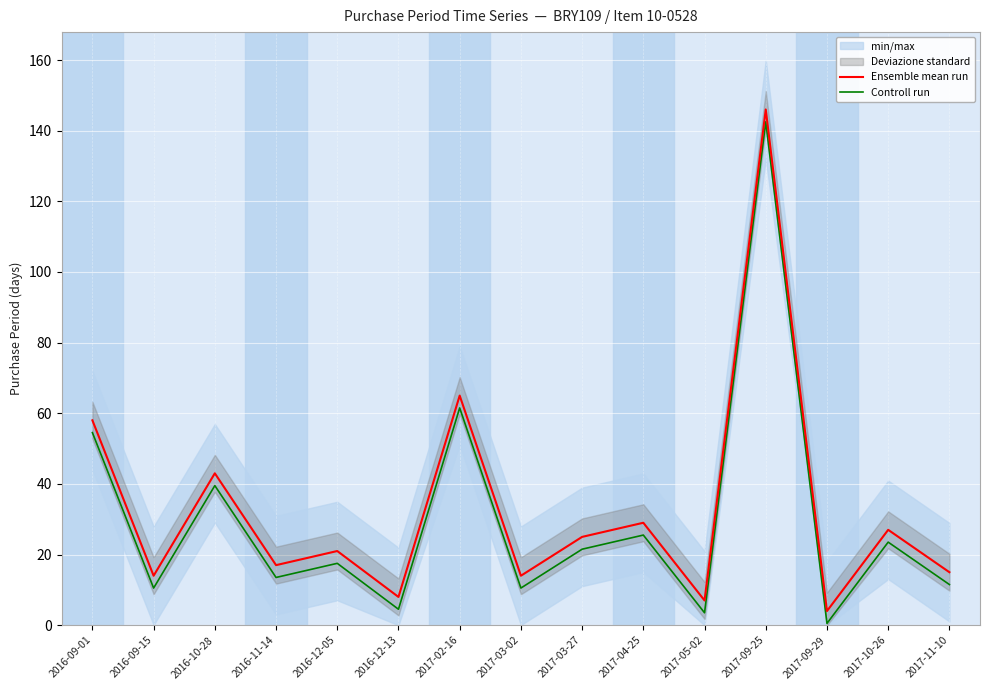

What is the maximum value for Ensemble mean run?

146.0